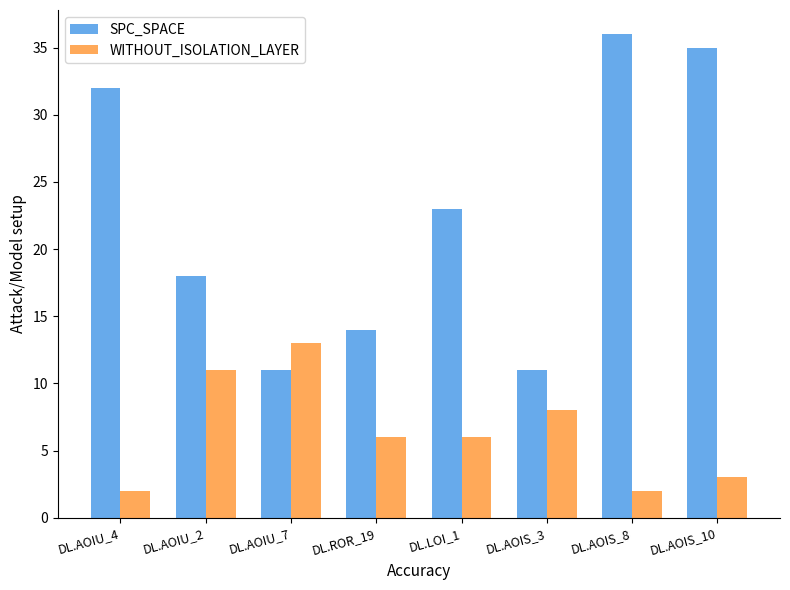

Which category has the highest value across all series?

DL.AOIS_8